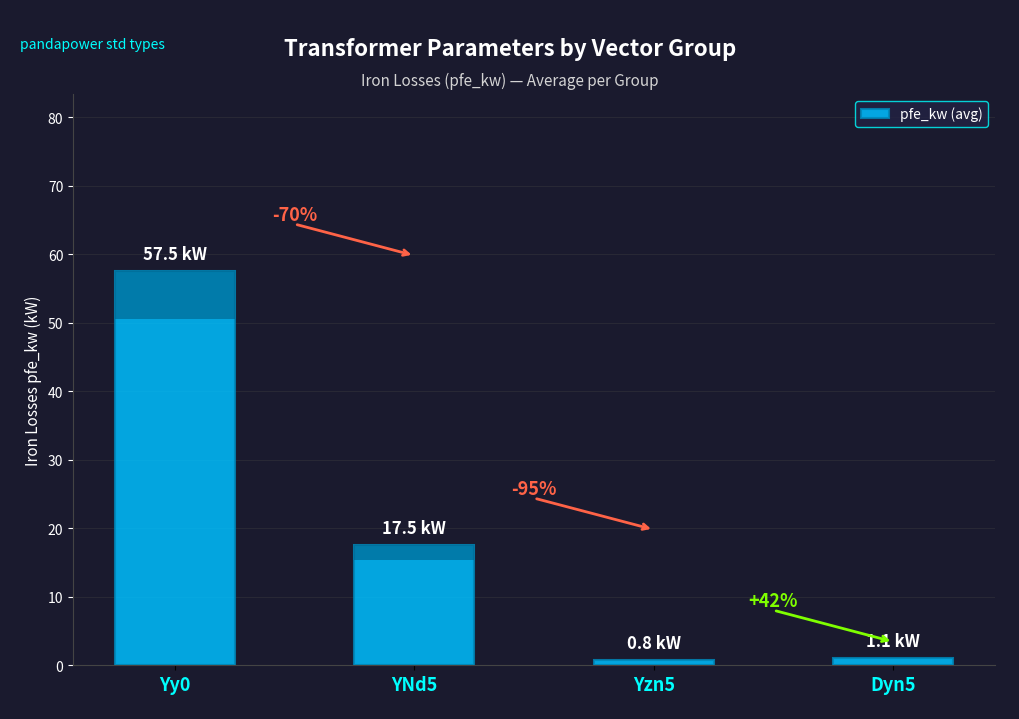

Are the bars horizontal?

No